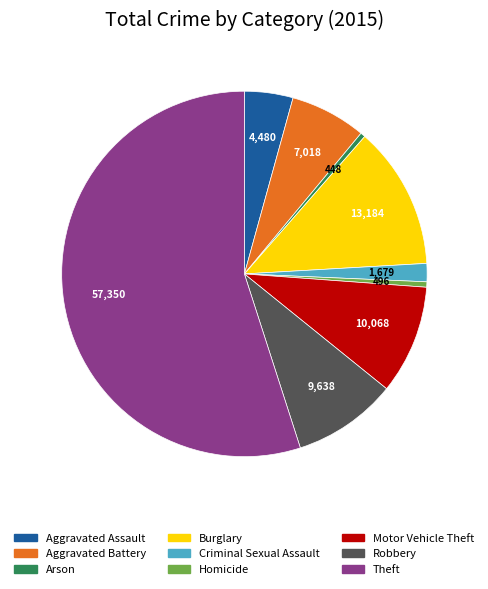

How many segments does this pie chart have?

9